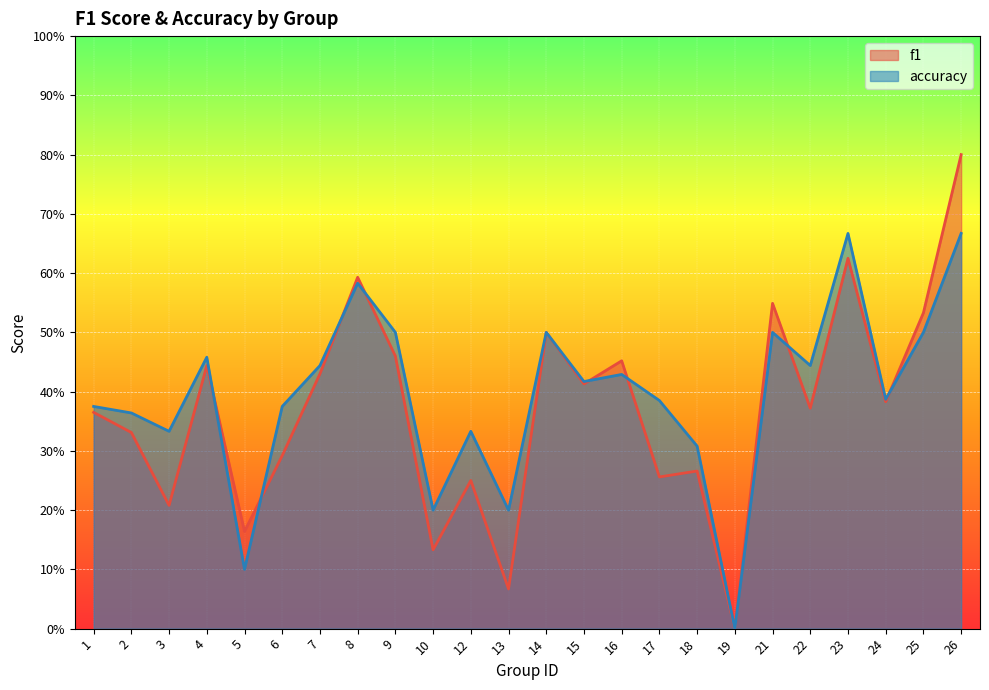

What is the difference between the accuracy values at 19 and 23?

0.7